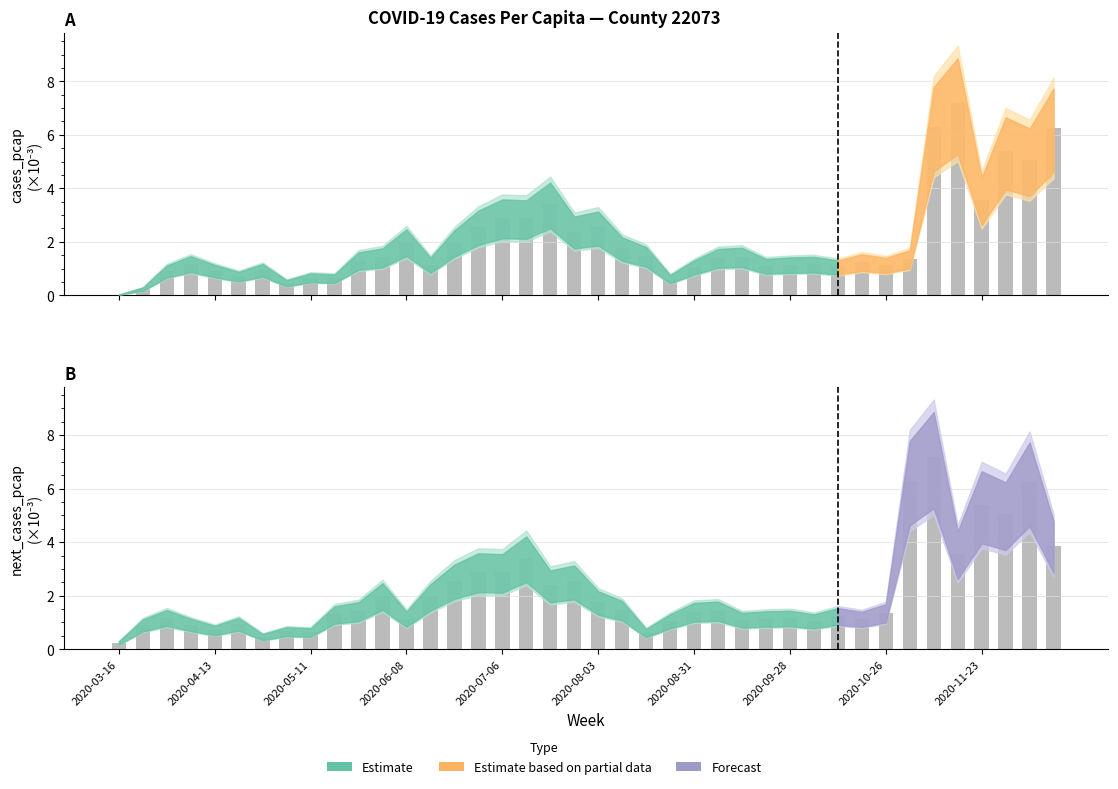

What is the sum of the next_cases_pcap values at 2020-10-05 and 2020-06-29?

4.0